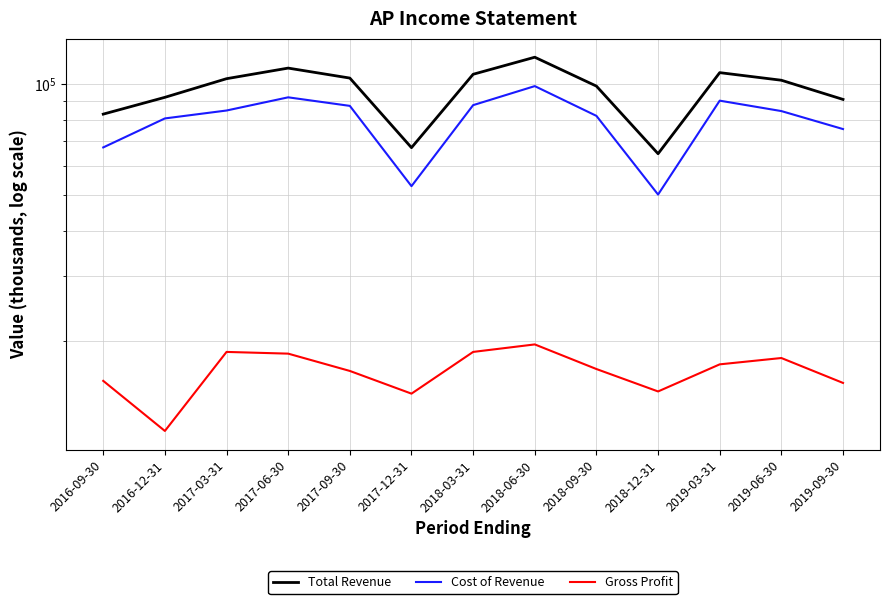

True or false: Cost of Revenue and Total Revenue intersect in this chart.

False